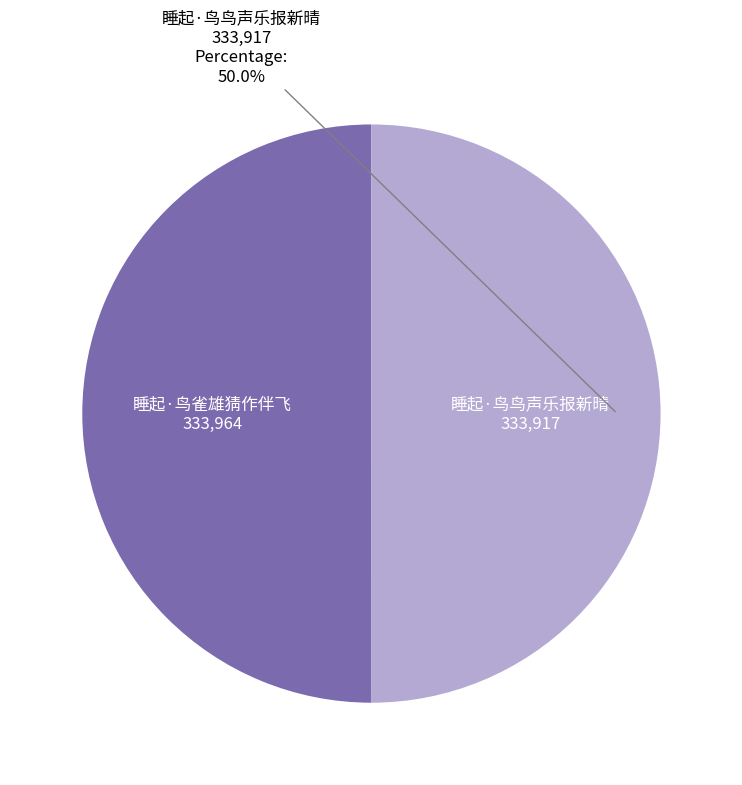

To the nearest percent, what percentage of the pie is 睡起·鸟鸟声乐报新晴?

50%